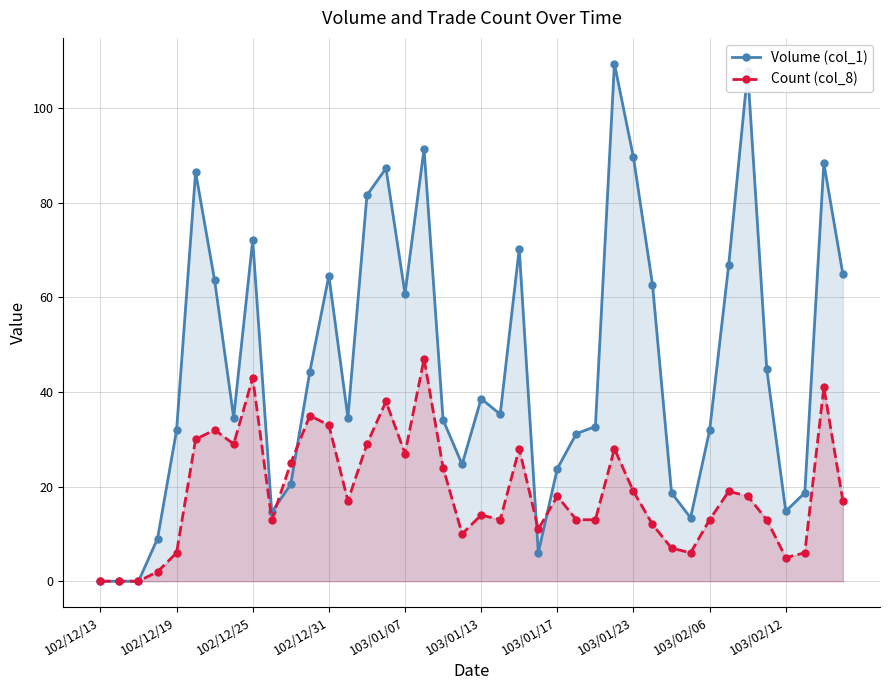

Does the chart have visible grid lines?

Yes